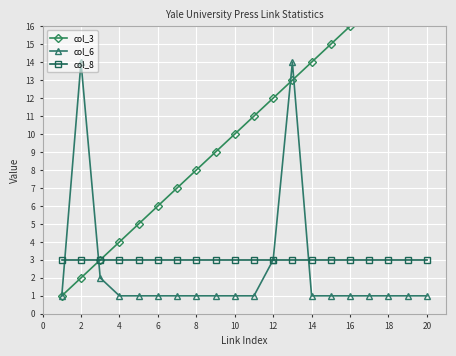

Where is the first local maximum for col_6?

2